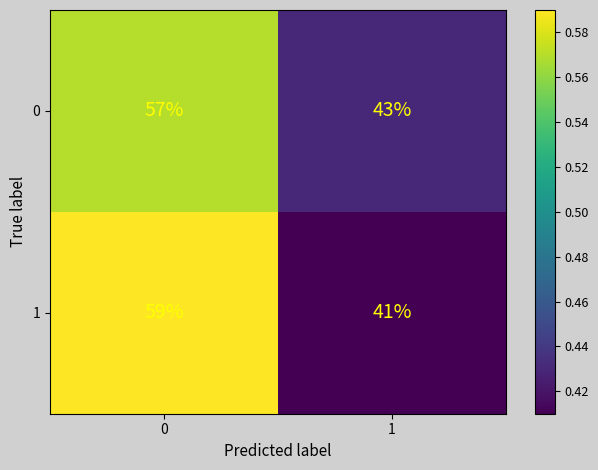

What is the total value across all series at 1?

84